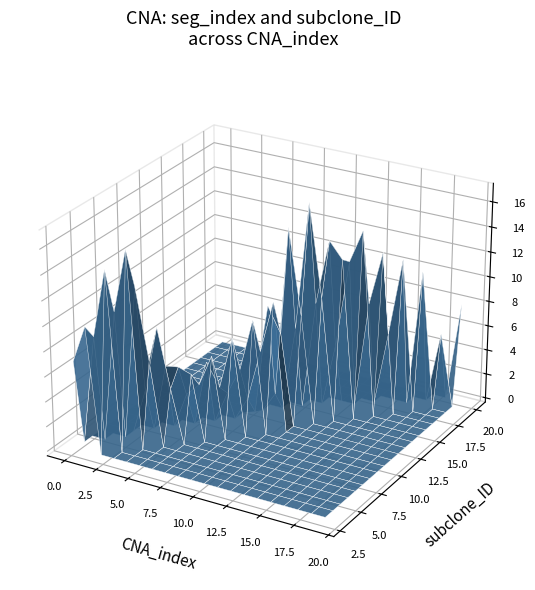

Reading left to right, what are all the values shown in this chart?

seg_index: 7	10	17	19	5	1	9	3	2	0	19	5	11	5	14	15	6	15	5	8
subclone_ID: 3	3	4	5	5	9	9	10	11	13	13	15	15	16	16	16	18	18	19	20